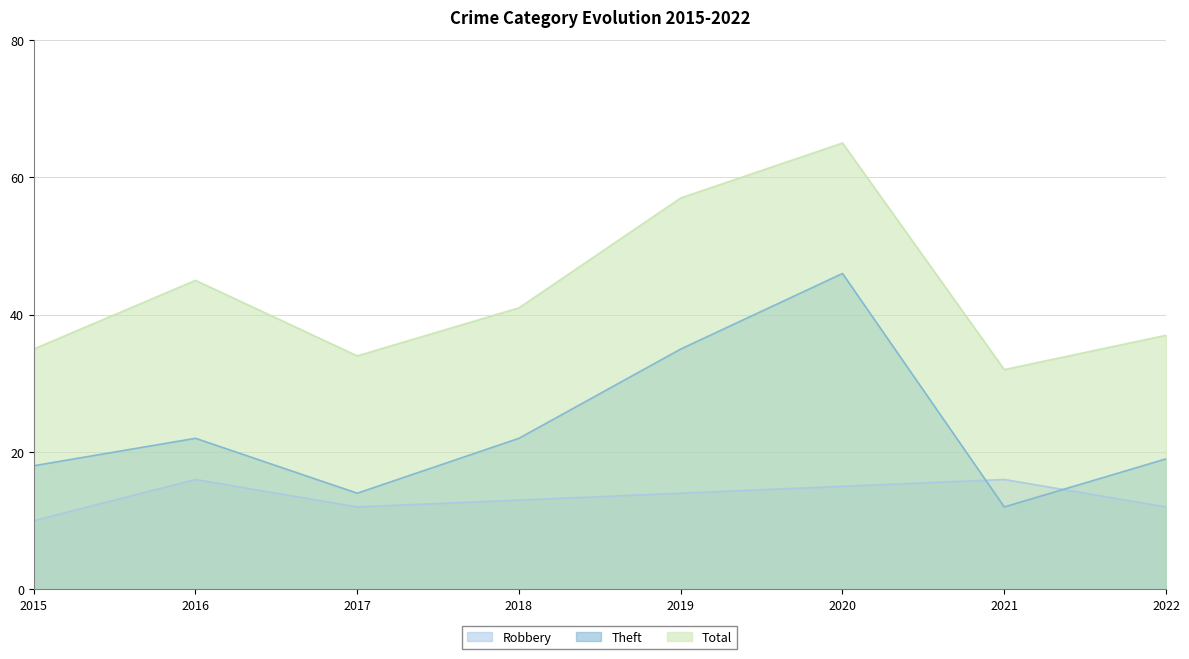

The value of Total at 2018 is 23. True or false?

False